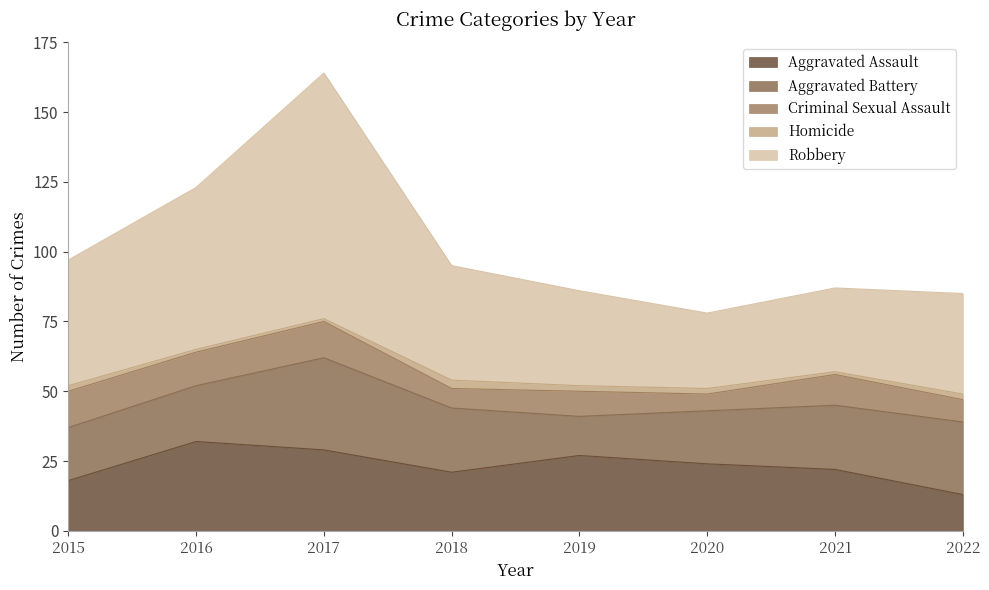

At how many categories does at least one series exceed 13?

8